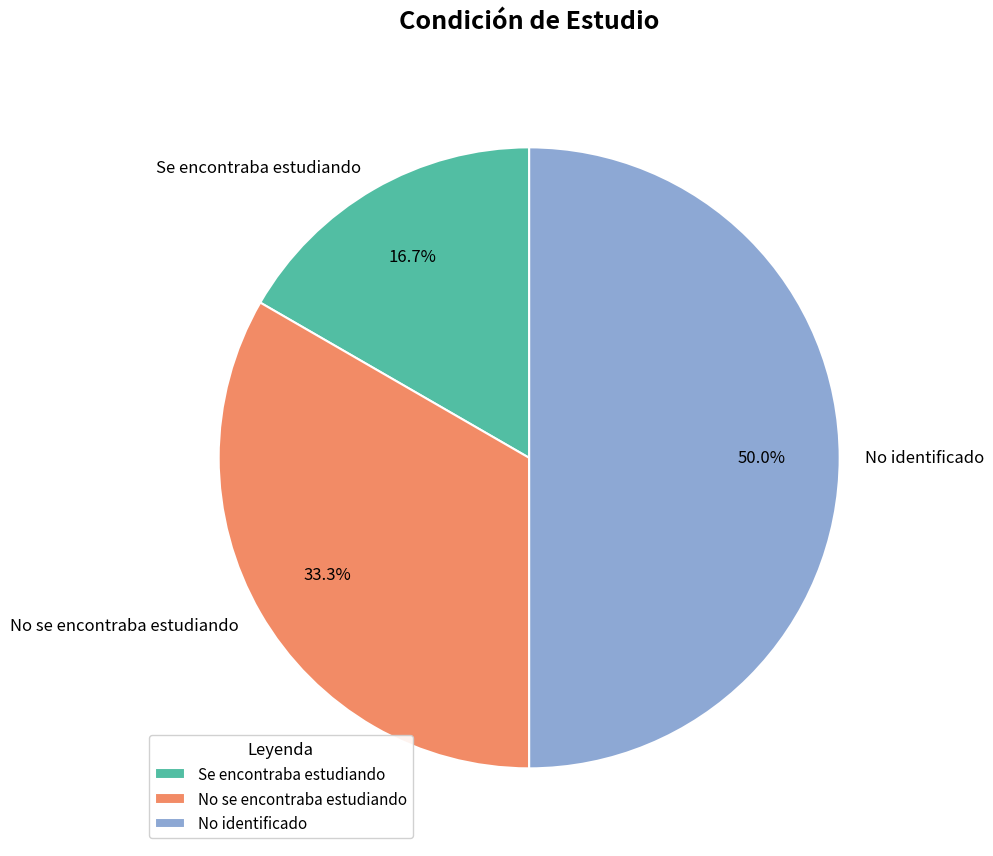

Does No se encontraba estudiando represent more than half of the total?

No